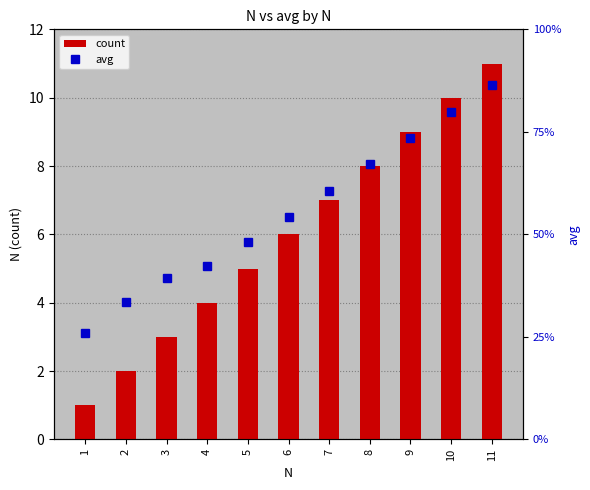

Is it true that avg equals 47.1 at 2?

False